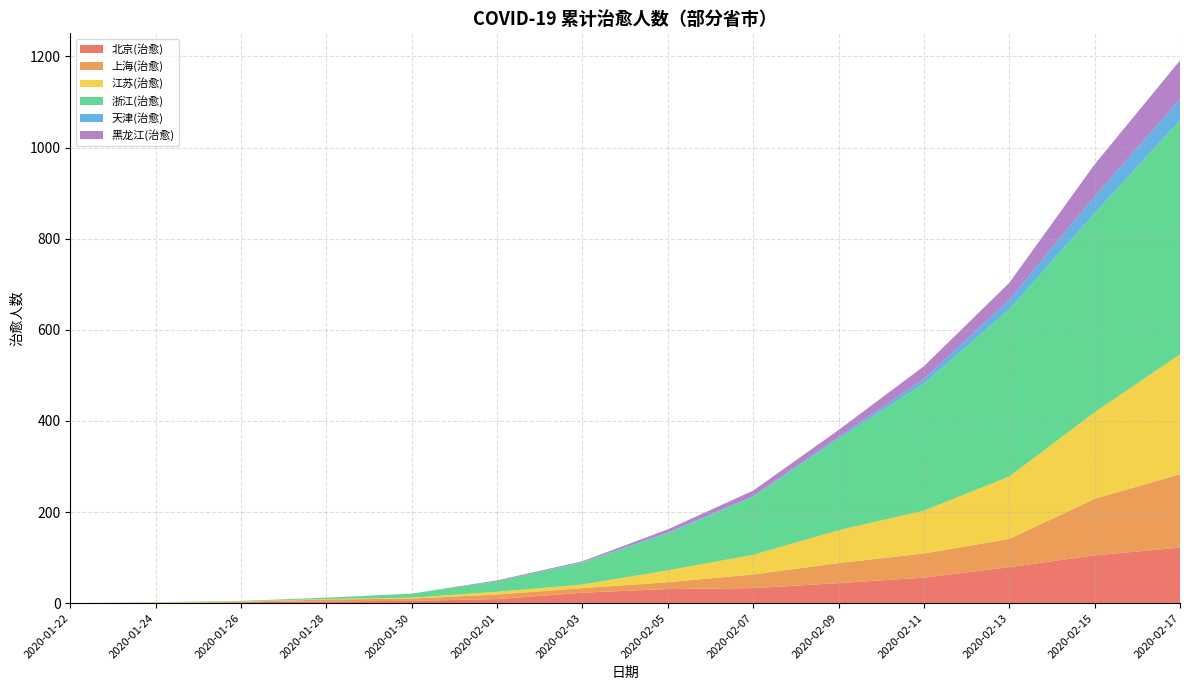

Reading left to right, list all the values displayed in this chart.

北京(治愈): 0	0	2	4	5	9	23	31	33	44	56	79	105	122
上海(治愈): 0	0	1	4	5	10	10	15	30	44	53	62	124	161
江苏(治愈): 0	1	1	1	2	6	8	26	43	72	94	137	190	263
浙江(治愈): 0	1	1	3	9	23	48	81	127	201	279	367	437	514
天津(治愈): 0	0	0	0	0	0	1	2	2	4	10	21	37	46
黑龙江(治愈): 0	0	0	0	0	2	2	7	12	15	28	37	70	85